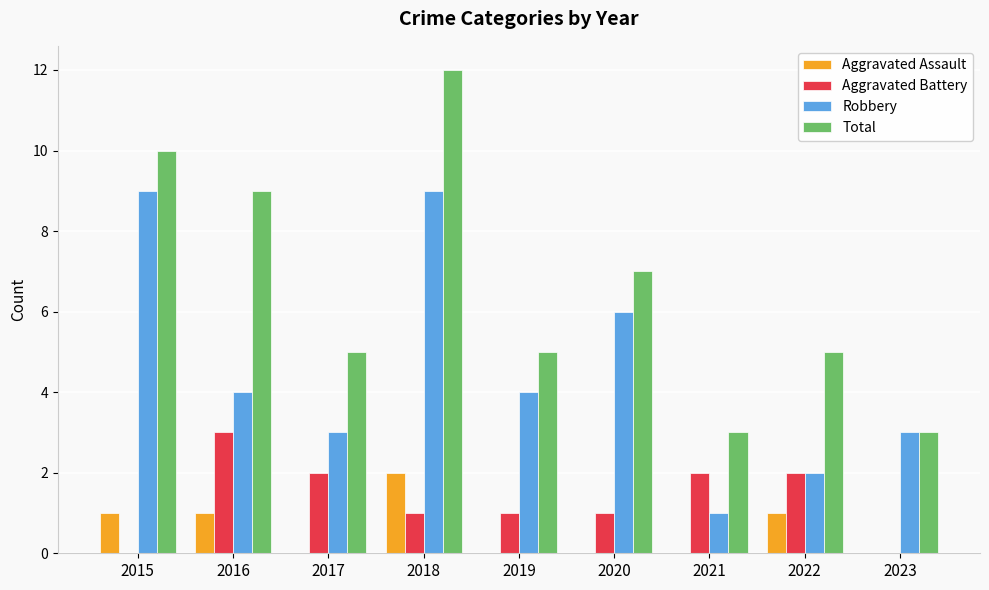

Reading left to right, transcribe all the data shown in this chart.

Aggravated Assault: 2015=1	2016=1	2017=0	2018=2	2019=0	2020=0	2021=0	2022=1	2023=0
Aggravated Battery: 2015=0	2016=3	2017=2	2018=1	2019=1	2020=1	2021=2	2022=2	2023=0
Robbery: 2015=9	2016=4	2017=3	2018=9	2019=4	2020=6	2021=1	2022=2	2023=3
Total: 2015=10	2016=9	2017=5	2018=12	2019=5	2020=7	2021=3	2022=5	2023=3